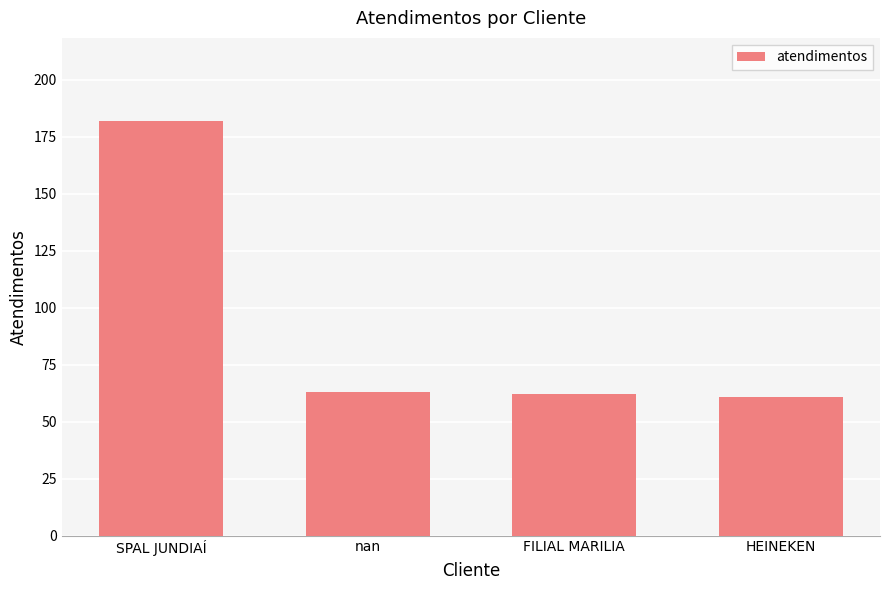

What is the difference between the maximum and minimum values?

121